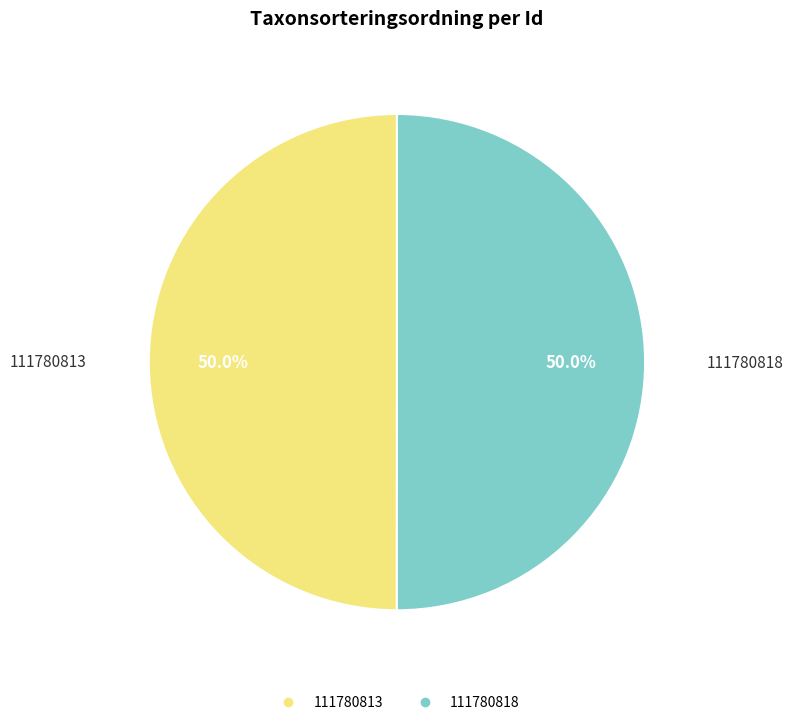

The 111780818 slice represents 50% of the pie. True or false?

True